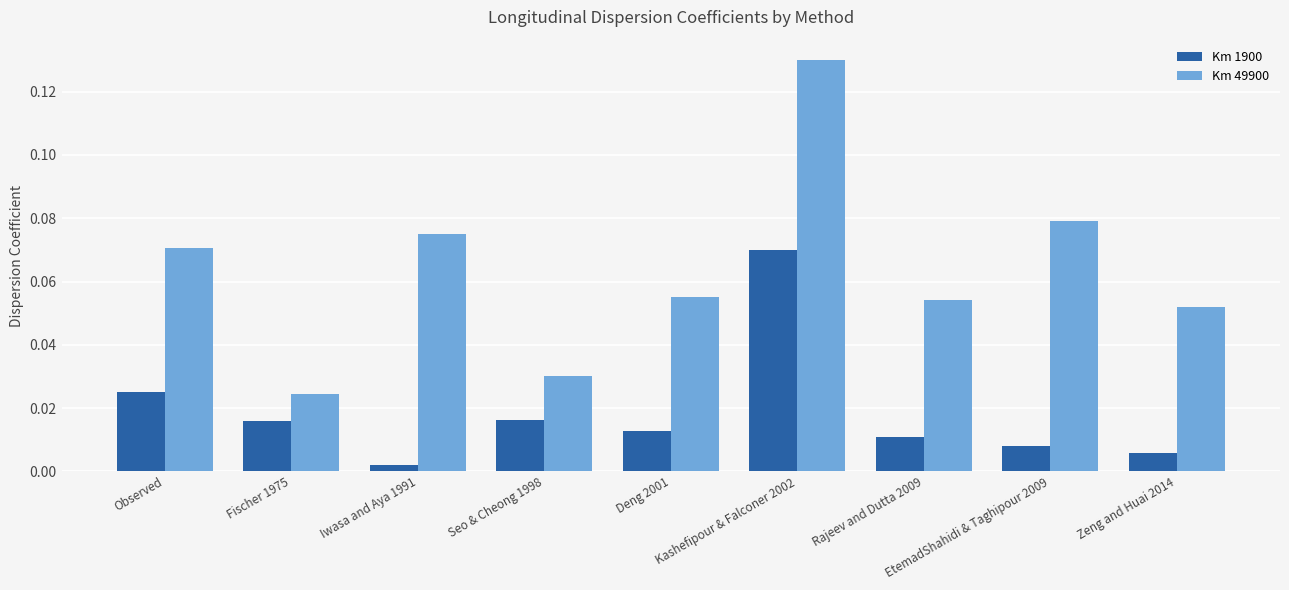

At how many categories does at least one series exceed 0?

9